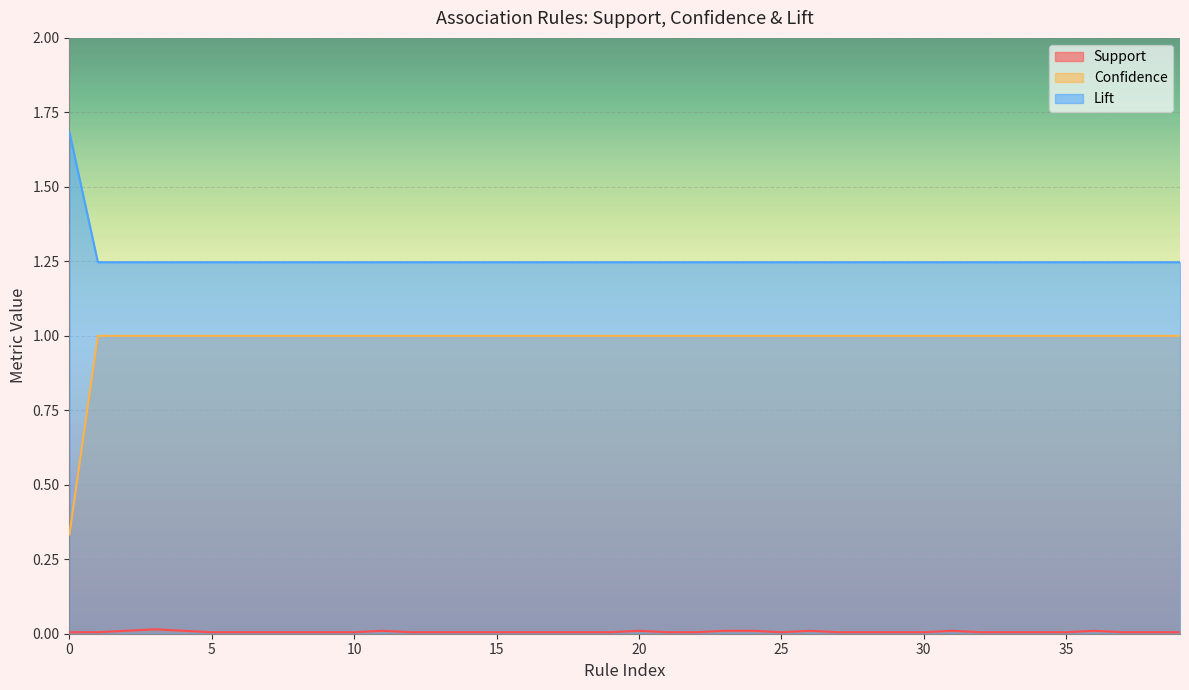

How many lines are shown in the chart?

3